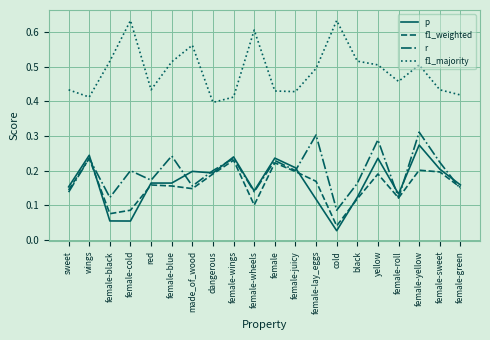

Is the value of f1_majority at female-roll greater than the value of p at yellow?

Yes